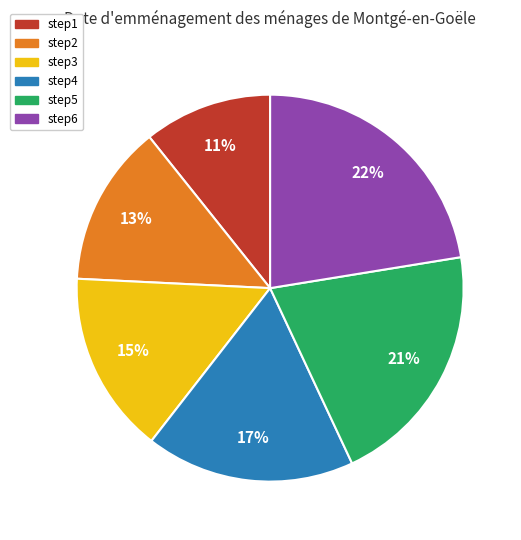

How many slices are in this pie chart?

6